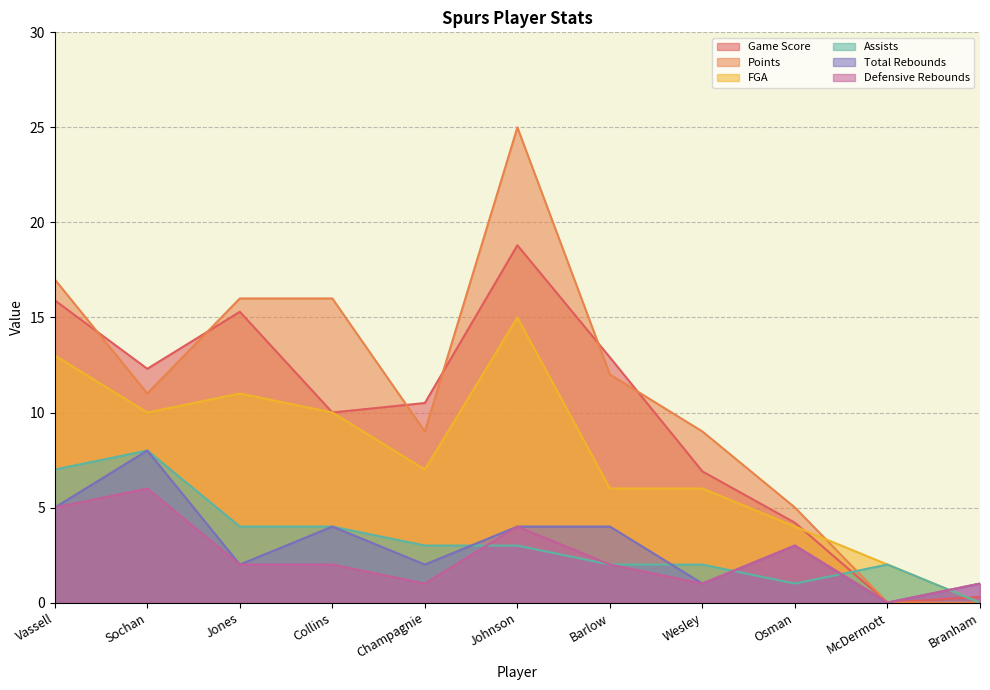

Reading left to right, what are all the values shown in this chart?

Game Score: 15.9	12.3	15.3	10.0	10.5	18.8	12.9	6.9	4.2	0.0	0.3
Points: 17.0	11.0	16.0	16.0	9.0	25.0	12.0	9.0	5.0	0.0	0.0
FGA: 13.0	10.0	11.0	10.0	7.0	15.0	6.0	6.0	4.0	2.0	0.0
Assists: 7.0	8.0	4.0	4.0	3.0	3.0	2.0	2.0	1.0	2.0	0.0
Total Rebounds: 5.0	8.0	2.0	4.0	2.0	4.0	4.0	1.0	3.0	0.0	1.0
Defensive Rebounds: 5.0	6.0	2.0	2.0	1.0	4.0	2.0	1.0	3.0	0.0	1.0